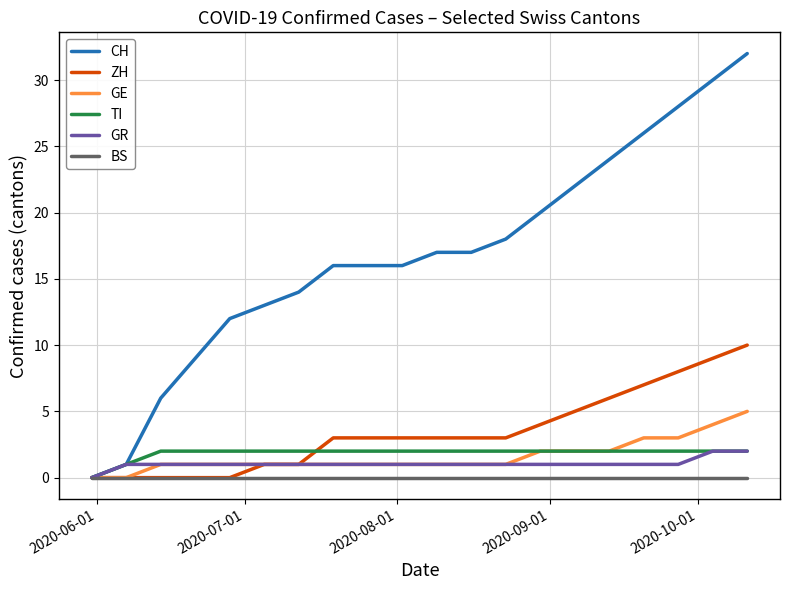

Which series has the largest range (max minus min)?

CH